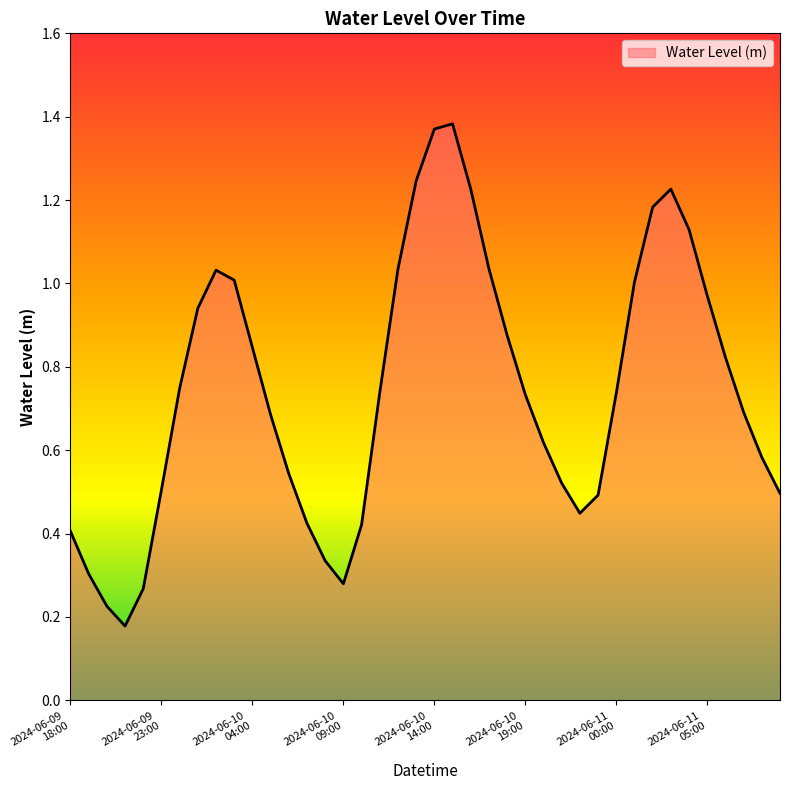

Reading left to right, transcribe all the data shown in this chart.

2024-06-09 18:00=0.4	2024-06-09 19:00=0.3	2024-06-09 20:00=0.2	2024-06-09 21:00=0.2	2024-06-09 22:00=0.3	2024-06-09 23:00=0.5	2024-06-10 00:00=0.7	2024-06-10 01:00=0.9	2024-06-10 02:00=1.0	2024-06-10 03:00=1.0	2024-06-10 04:00=0.8	2024-06-10 05:00=0.7	2024-06-10 06:00=0.5	2024-06-10 07:00=0.4	2024-06-10 08:00=0.3	2024-06-10 09:00=0.3	2024-06-10 10:00=0.4	2024-06-10 11:00=0.7	2024-06-10 12:00=1.0	2024-06-10 13:00=1.2	2024-06-10 14:00=1.4	2024-06-10 15:00=1.4	2024-06-10 16:00=1.2	2024-06-10 17:00=1.0	2024-06-10 18:00=0.9	2024-06-10 19:00=0.7	2024-06-10 20:00=0.6	2024-06-10 21:00=0.5	2024-06-10 22:00=0.4	2024-06-10 23:00=0.5	2024-06-11 00:00=0.7	2024-06-11 01:00=1.0	2024-06-11 02:00=1.2	2024-06-11 03:00=1.2	2024-06-11 04:00=1.1	2024-06-11 05:00=1.0	2024-06-11 06:00=0.8	2024-06-11 07:00=0.7	2024-06-11 08:00=0.6	2024-06-11 09:00=0.5